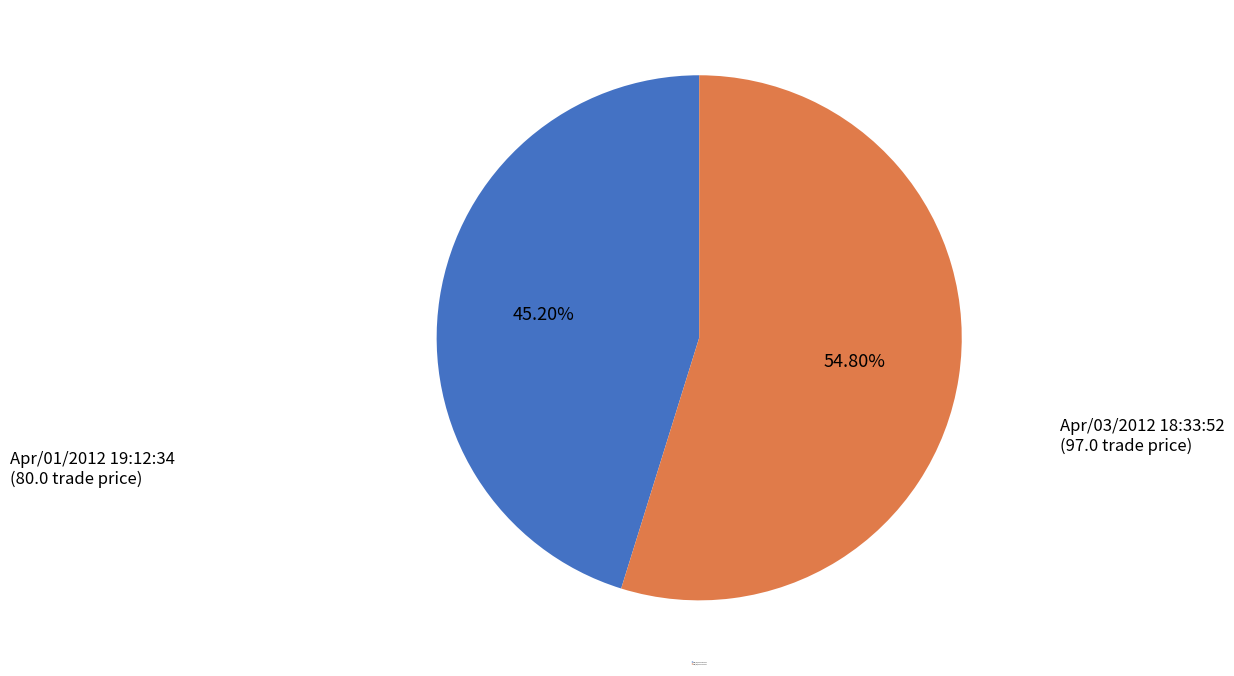

Do Apr/03/2012 18:33:52 and Apr/01/2012 19:12:34 together represent more than half of the pie?

Yes